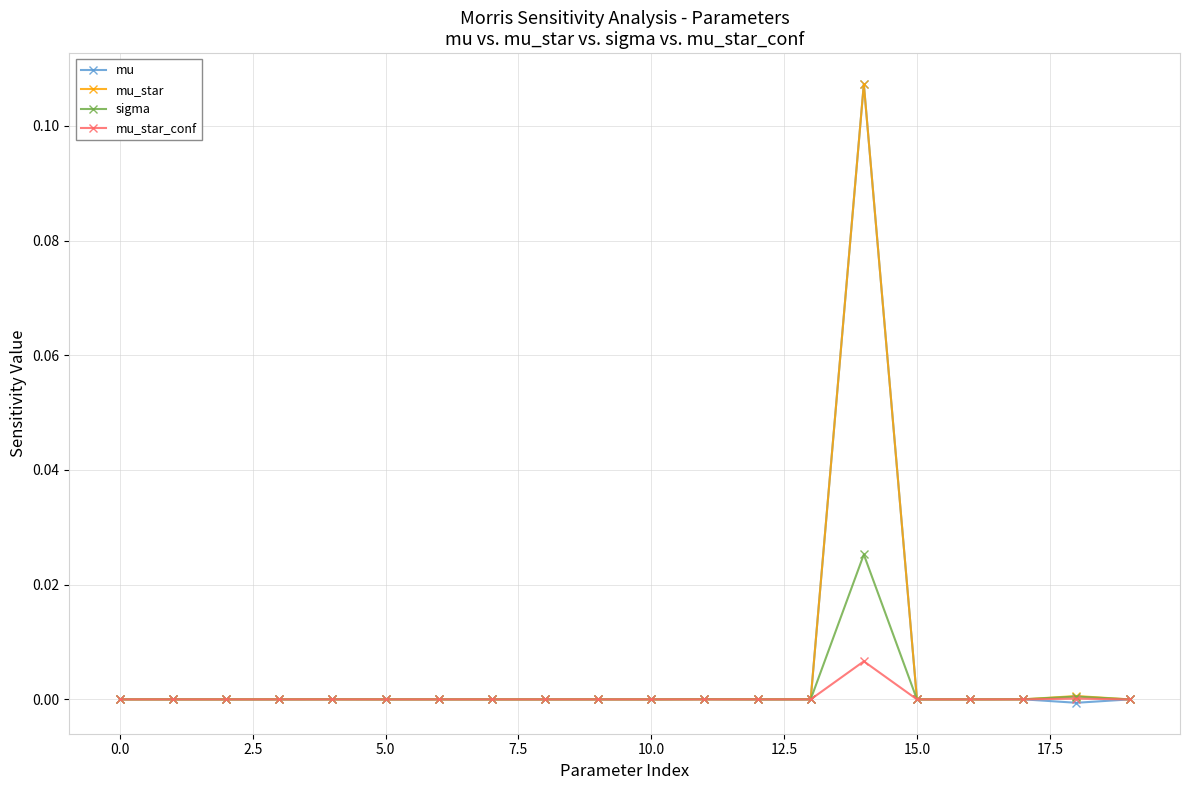

True or false: mu_star has more than 1 points higher than both neighbors.

True